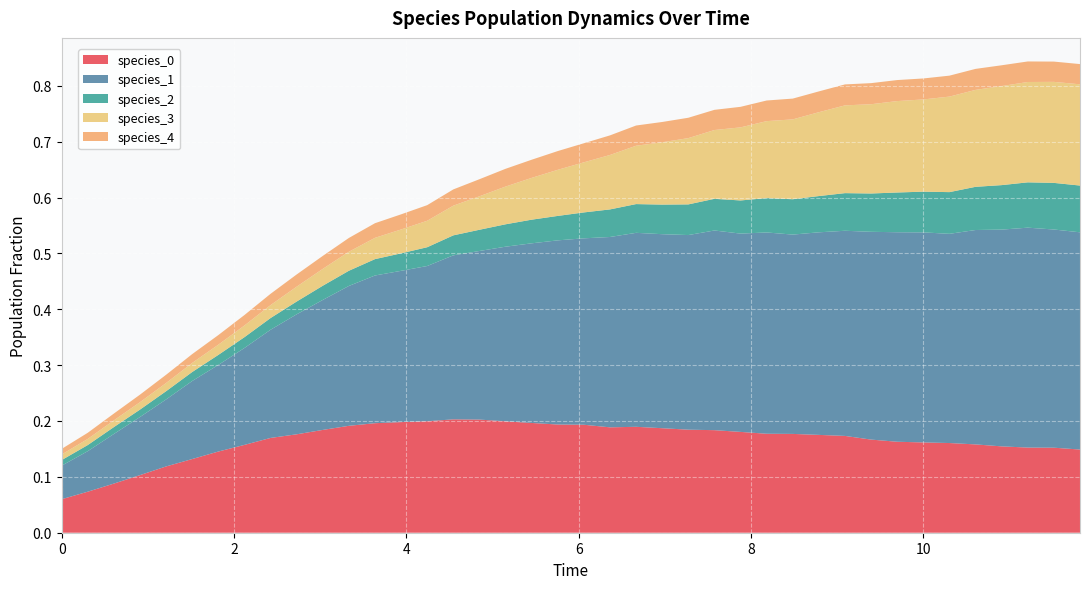

Reading left to right, list all the values displayed in this chart.

species_0: 0.1	0.1	0.1	0.1	0.1	0.1	0.1	0.2	0.2	0.2	0.2	0.2	0.2	0.2	0.2	0.2	0.2	0.2	0.2	0.2	0.2	0.2	0.2	0.2	0.2	0.2	0.2	0.2	0.2	0.2	0.2	0.2	0.2	0.2	0.2	0.2	0.2	0.2	0.2	0.1
species_1: 0.1	0.1	0.1	0.1	0.1	0.1	0.2	0.2	0.2	0.2	0.2	0.3	0.3	0.3	0.3	0.3	0.3	0.3	0.3	0.3	0.3	0.3	0.3	0.3	0.3	0.4	0.4	0.4	0.4	0.4	0.4	0.4	0.4	0.4	0.4	0.4	0.4	0.4	0.4	0.4
species_2: 0.0	0.0	0.0	0.0	0.0	0.0	0.0	0.0	0.0	0.0	0.0	0.0	0.0	0.0	0.0	0.0	0.0	0.0	0.0	0.0	0.0	0.0	0.1	0.1	0.1	0.1	0.1	0.1	0.1	0.1	0.1	0.1	0.1	0.1	0.1	0.1	0.1	0.1	0.1	0.1
species_3: 0.0	0.0	0.0	0.0	0.0	0.0	0.0	0.0	0.0	0.0	0.0	0.0	0.0	0.0	0.0	0.1	0.1	0.1	0.1	0.1	0.1	0.1	0.1	0.1	0.1	0.1	0.1	0.1	0.1	0.2	0.2	0.2	0.2	0.2	0.2	0.2	0.2	0.2	0.2	0.2
species_4: 0.0	0.0	0.0	0.0	0.0	0.0	0.0	0.0	0.0	0.0	0.0	0.0	0.0	0.0	0.0	0.0	0.0	0.0	0.0	0.0	0.0	0.0	0.0	0.0	0.0	0.0	0.0	0.0	0.0	0.0	0.0	0.0	0.0	0.0	0.0	0.0	0.0	0.0	0.0	0.0